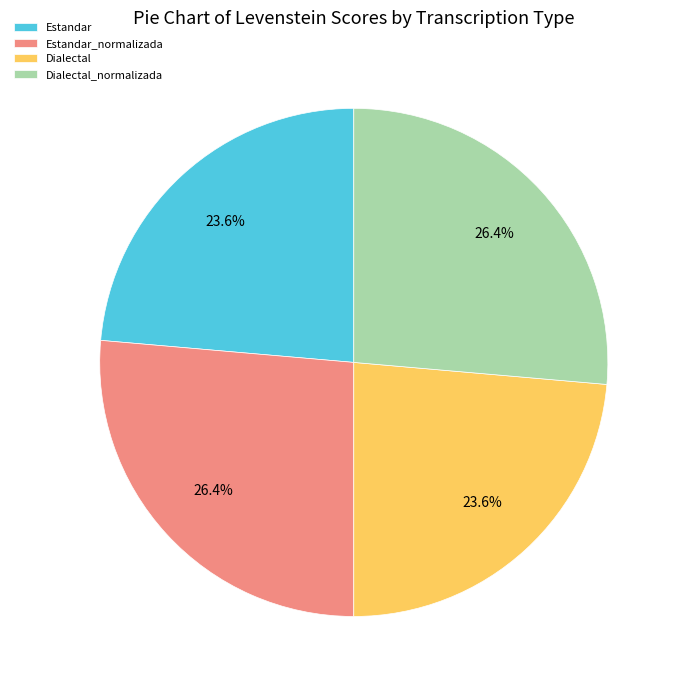

Is it true that Estandar is 24% of the pie?

True